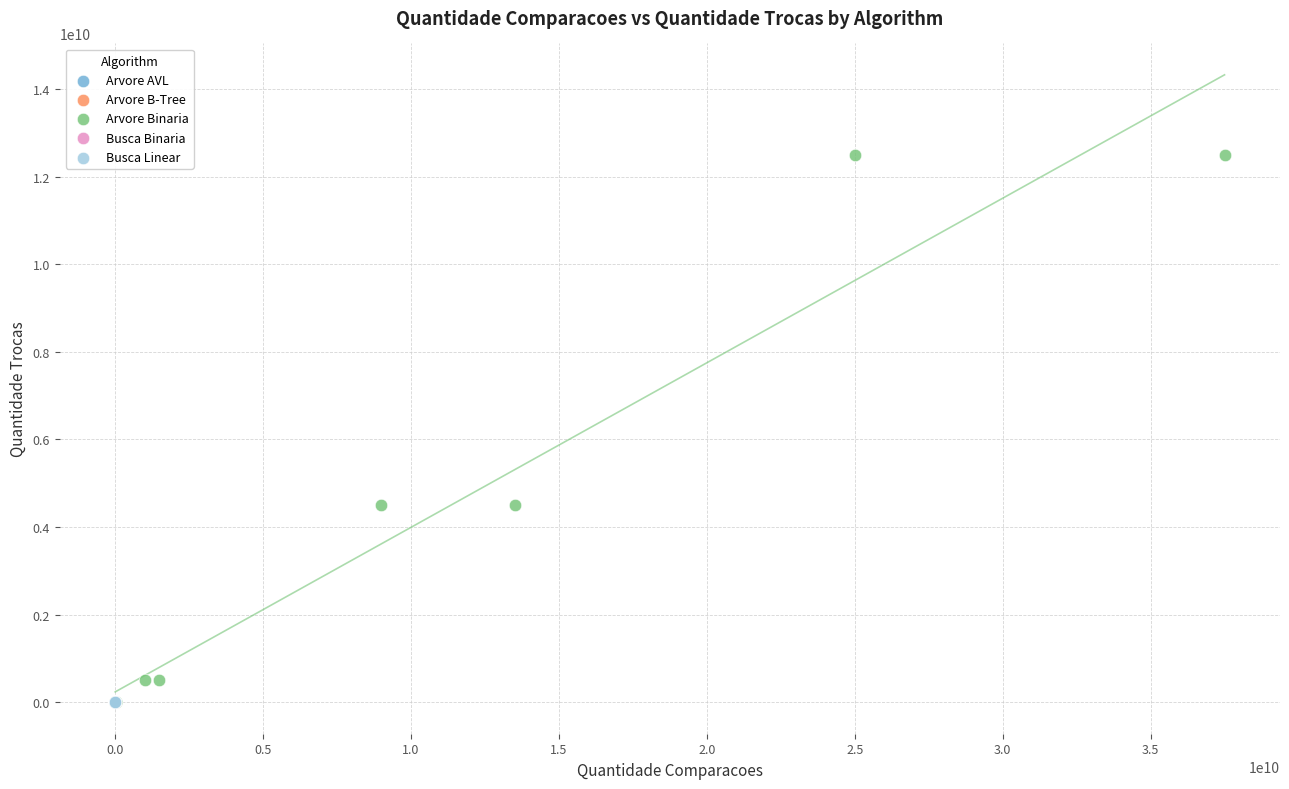

Which series contains the highest Y value?

Arvore Binaria